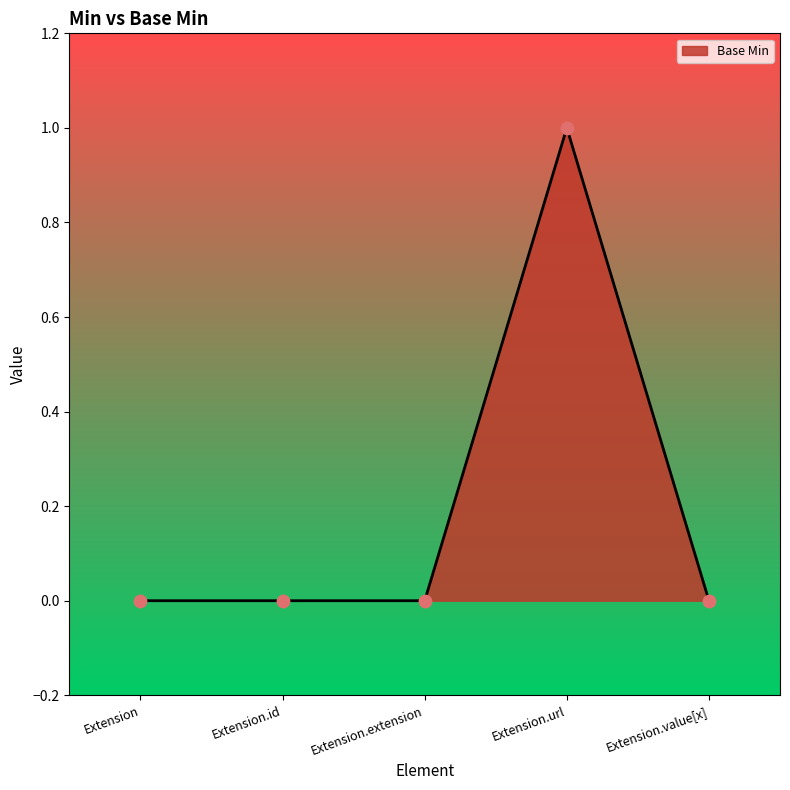

Between Extension.id and Extension.url, which is larger?

Extension.url